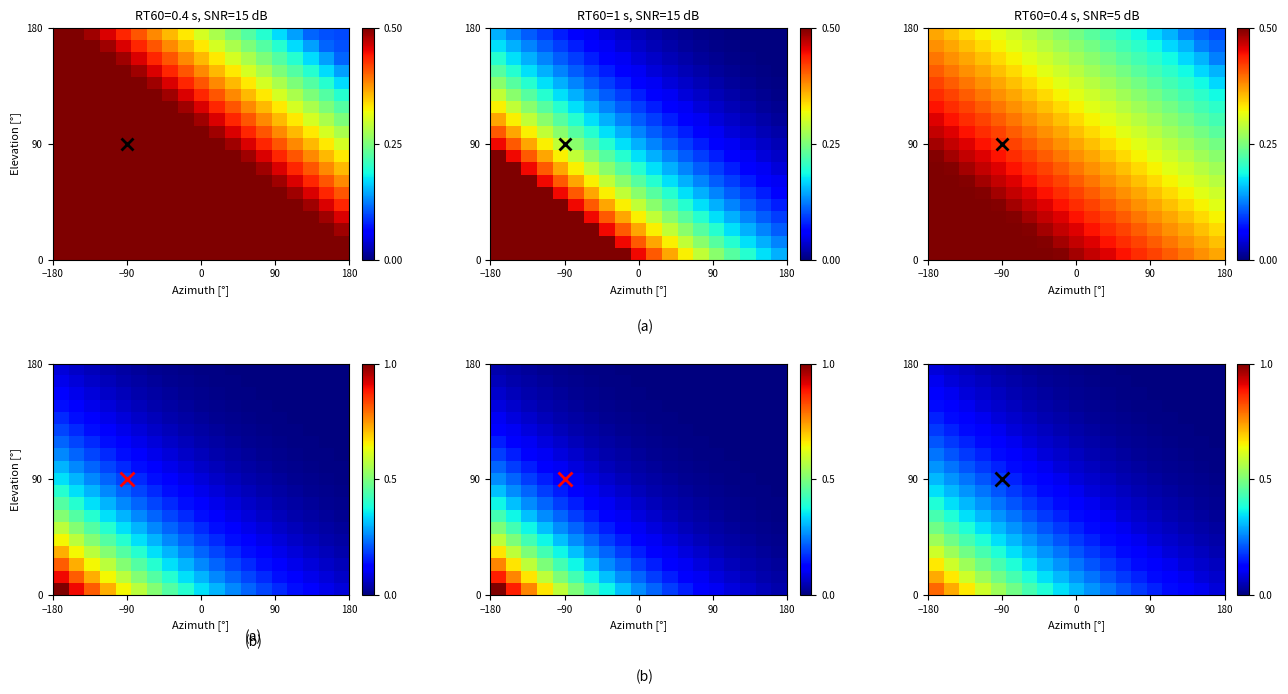

At how many categories does at least one series exceed 0?

19